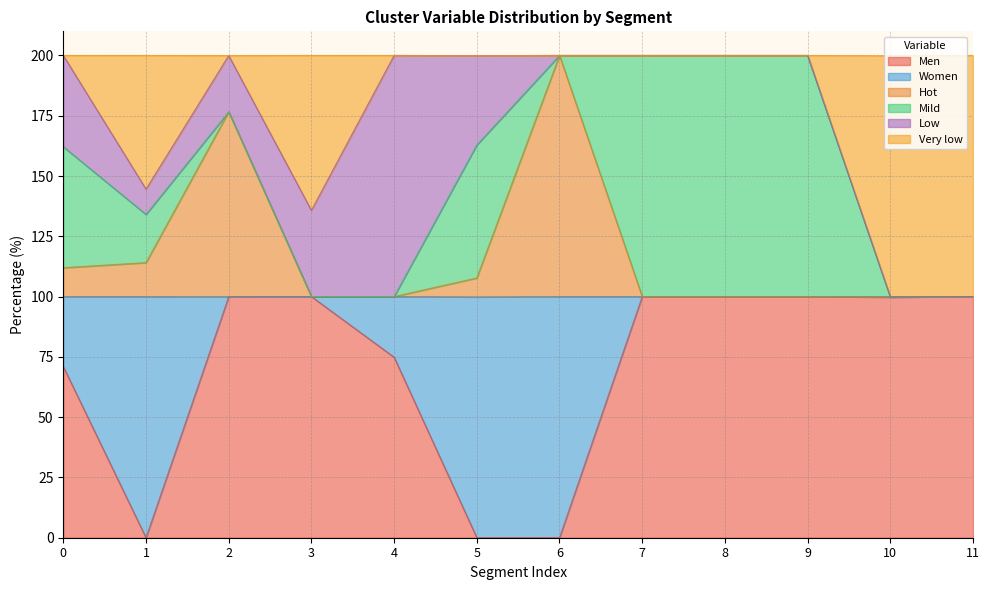

What is the value of the Hot point at the 10th from the left?

100.0